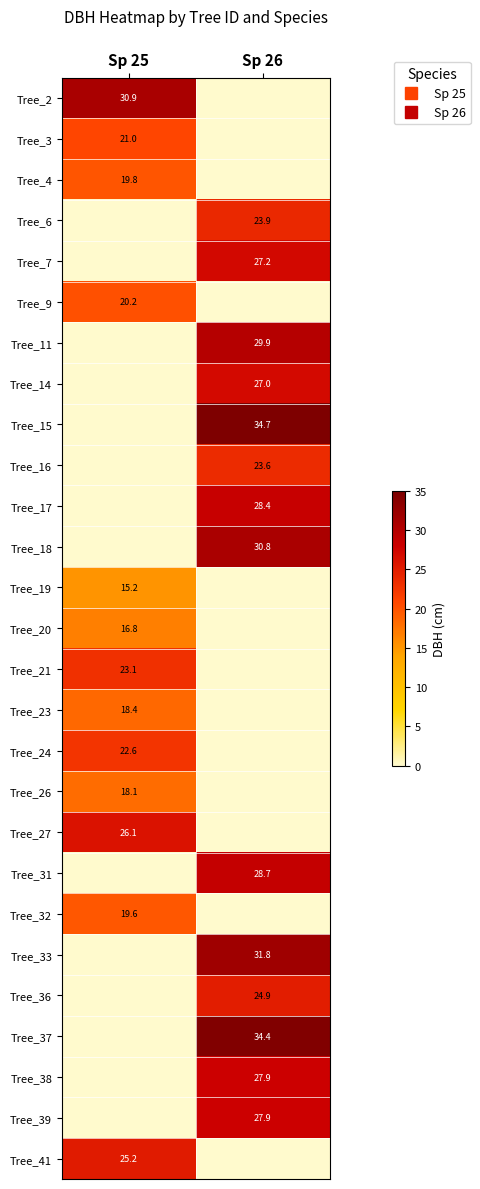

What is the spread (max minus min) of values at Sp 26?

34.7